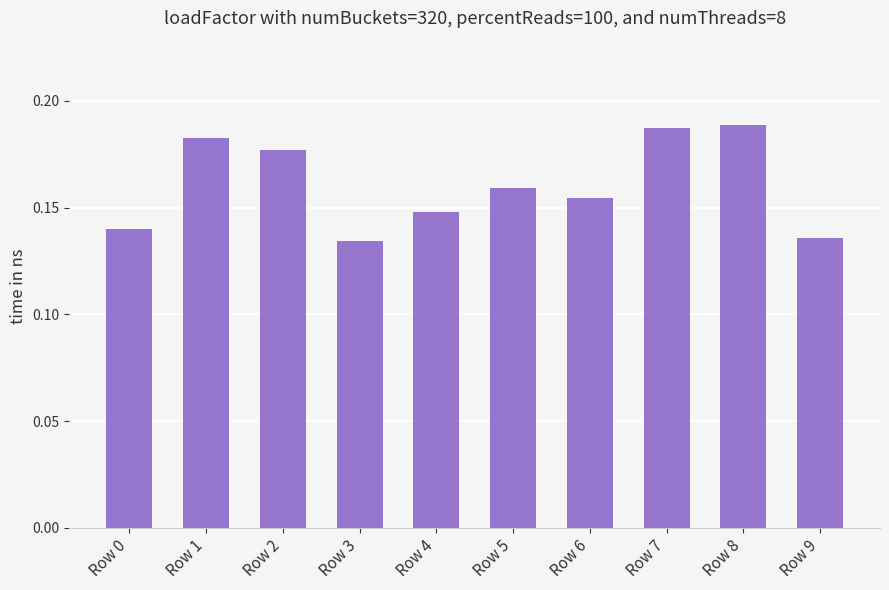

The chart shows a value of 0.0 at Row 3. True or false?

False